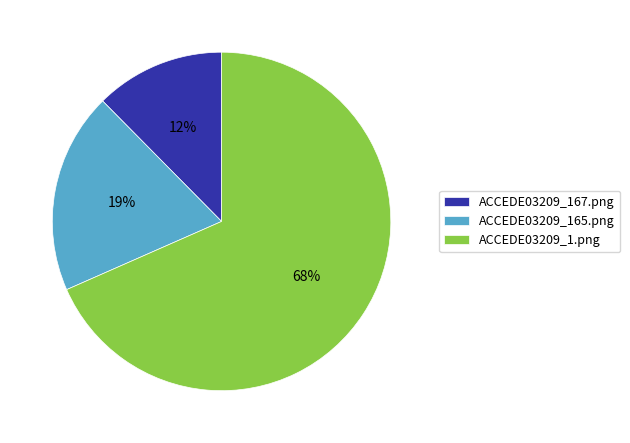

The ACCEDE03209_1.png slice represents 55% of the pie. True or false?

False